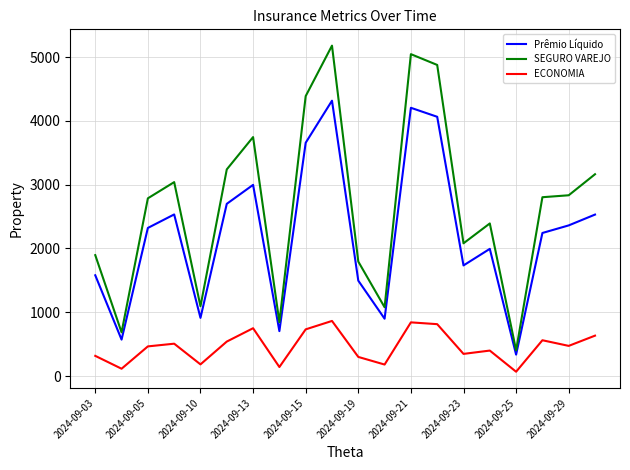

List the series in order of their overall mean, lowest first.

ECONOMIA, Prêmio Líquido, SEGURO VAREJO